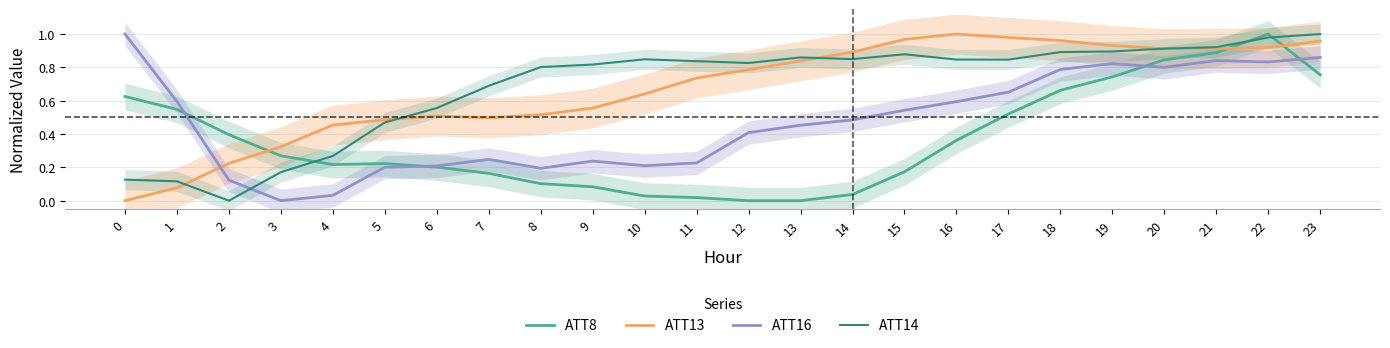

List the series in order of their peak value, lowest first.

ATT8, ATT13, ATT16, ATT14